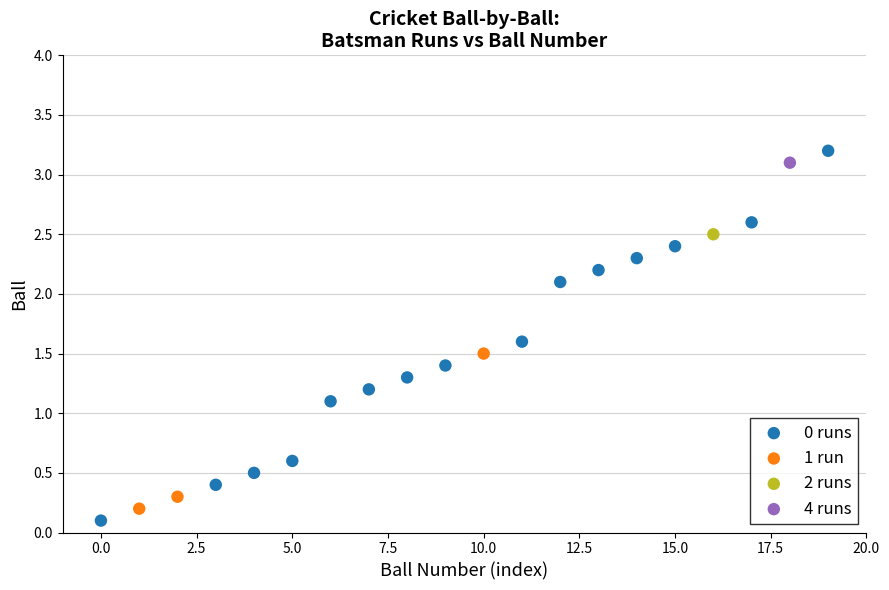

What are all the series names shown in the legend?

0 runs, 1 run, 2 runs, 4 runs